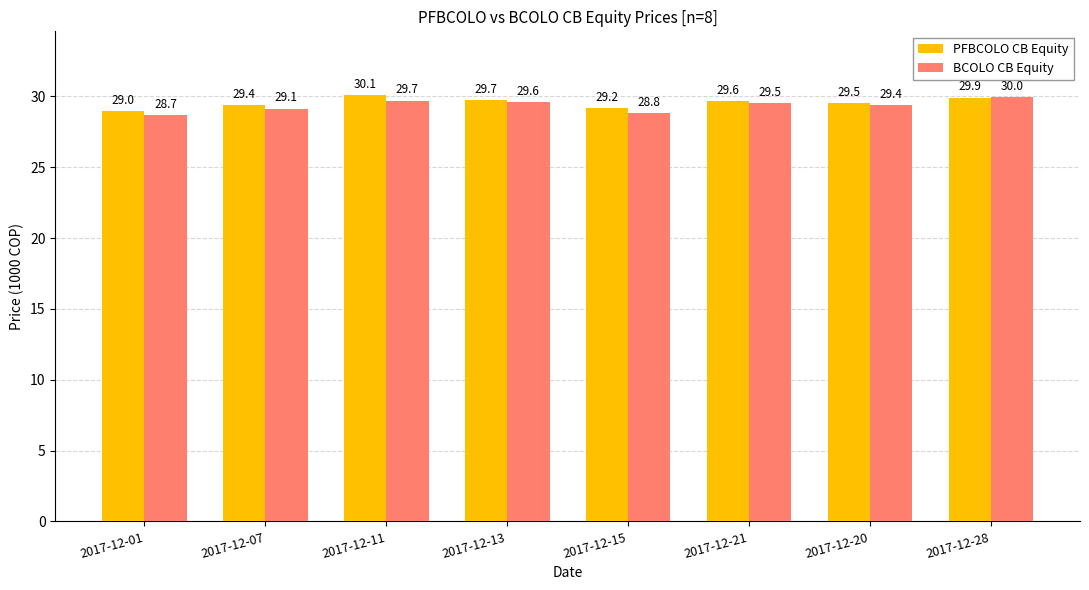

The PFBCOLO CB Equity series shows 52.4 at 2017-12-28. True or false?

False